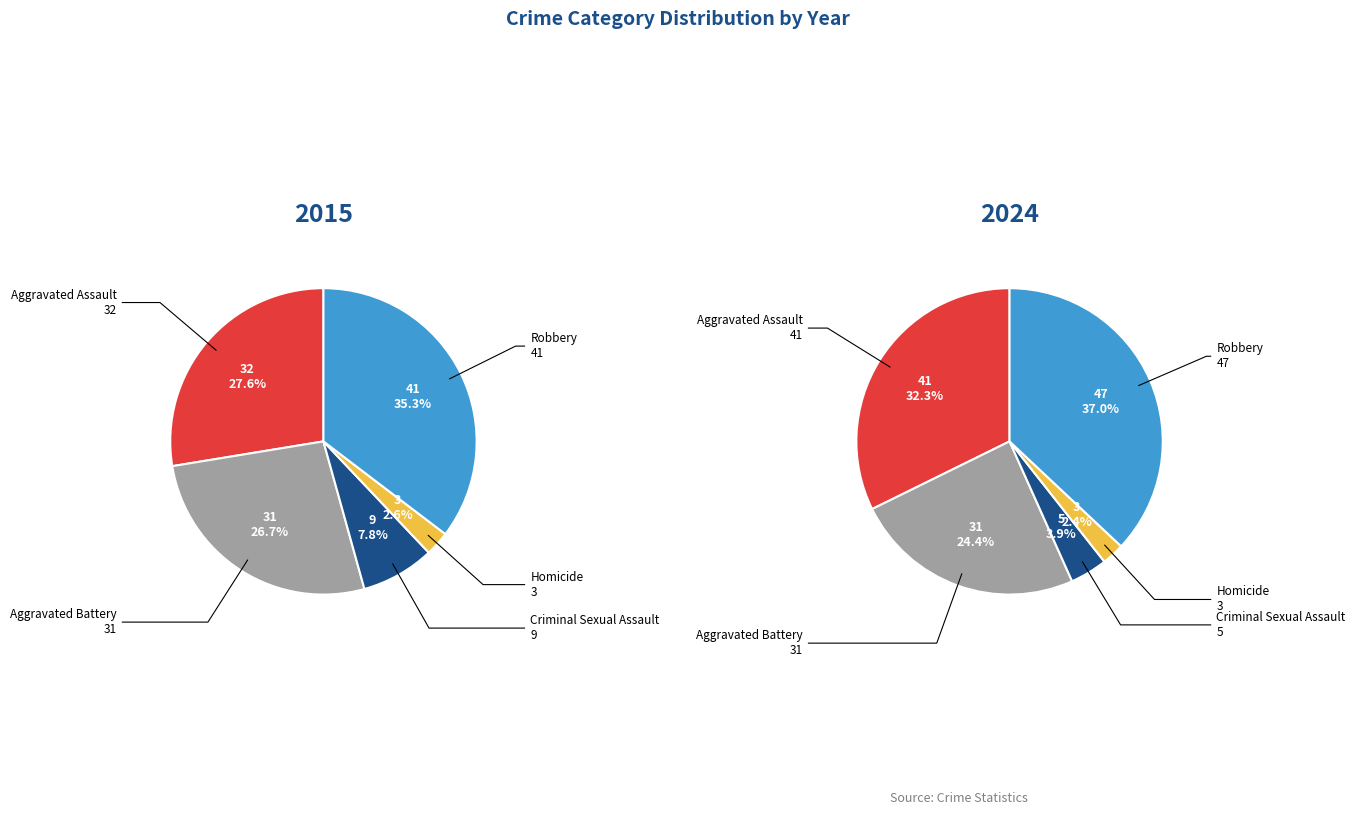

What is the largest slice in the pie chart?

Robbery